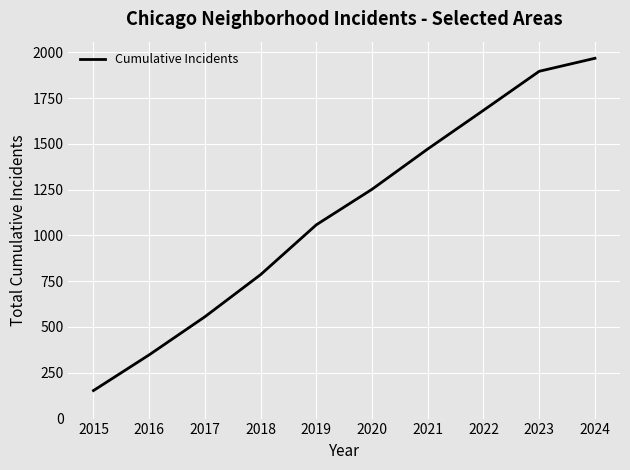

Count the number of data series in this chart.

1